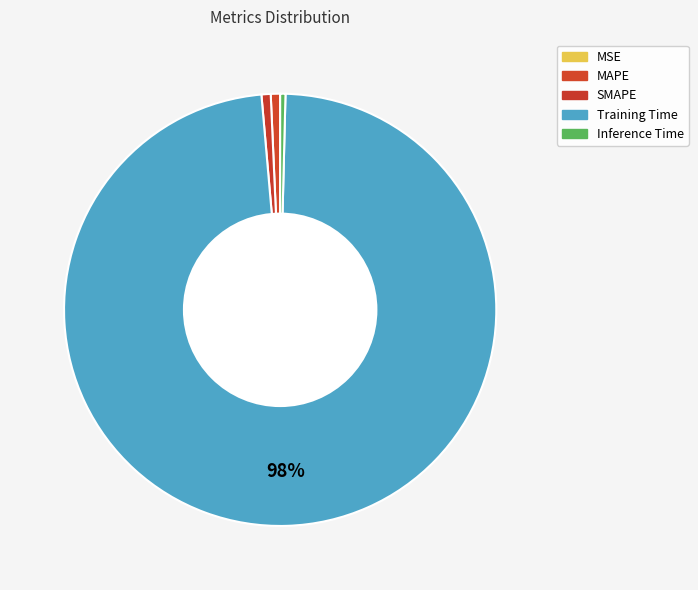

Which slice is the largest?

Training Time